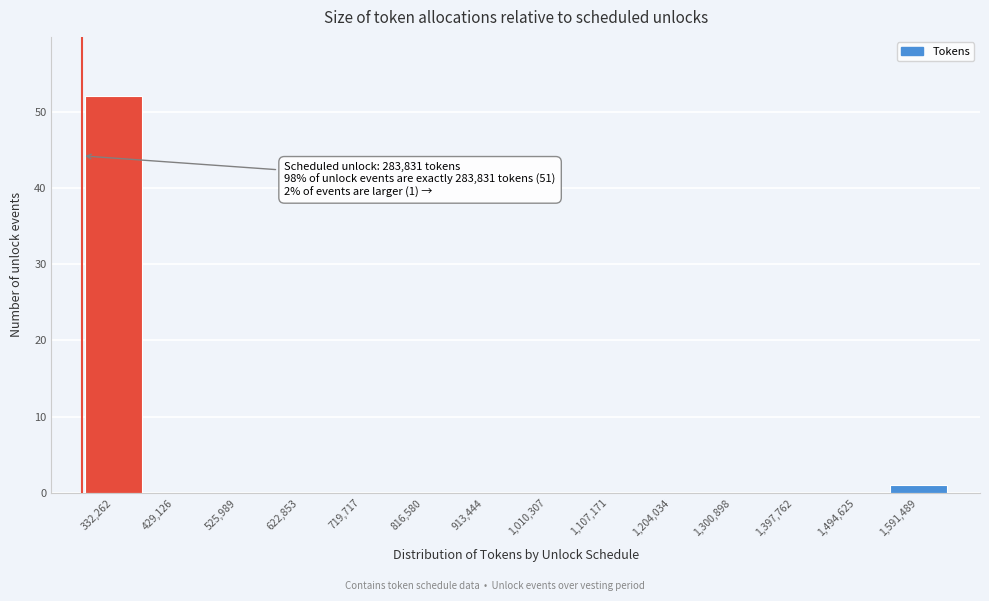

Which range on the x-axis has the tallest bar?

280000 to 380000